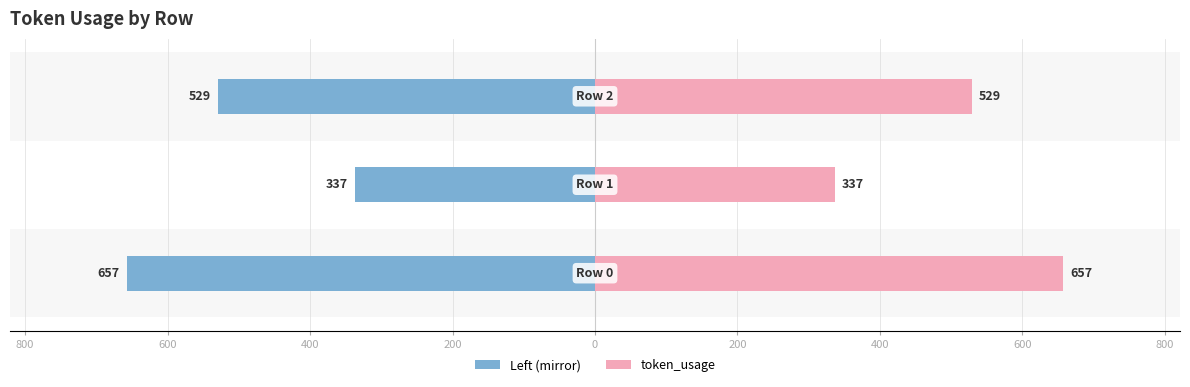

How many data points does each series have?

3